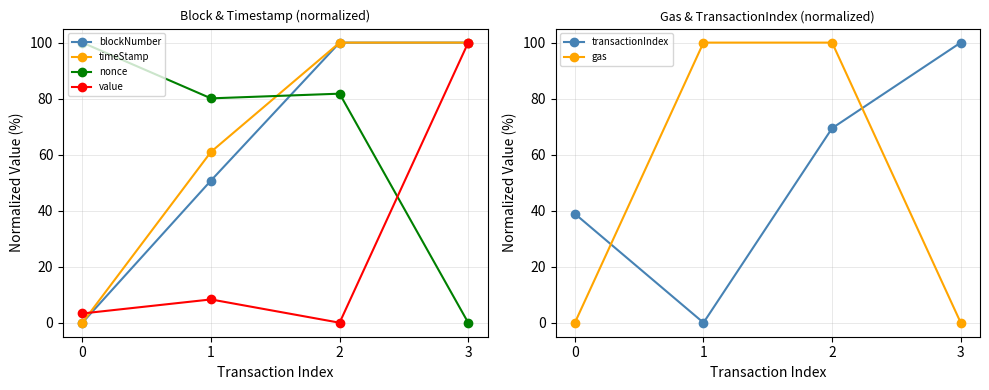

What is the sum of all timeStamp values?

261.0